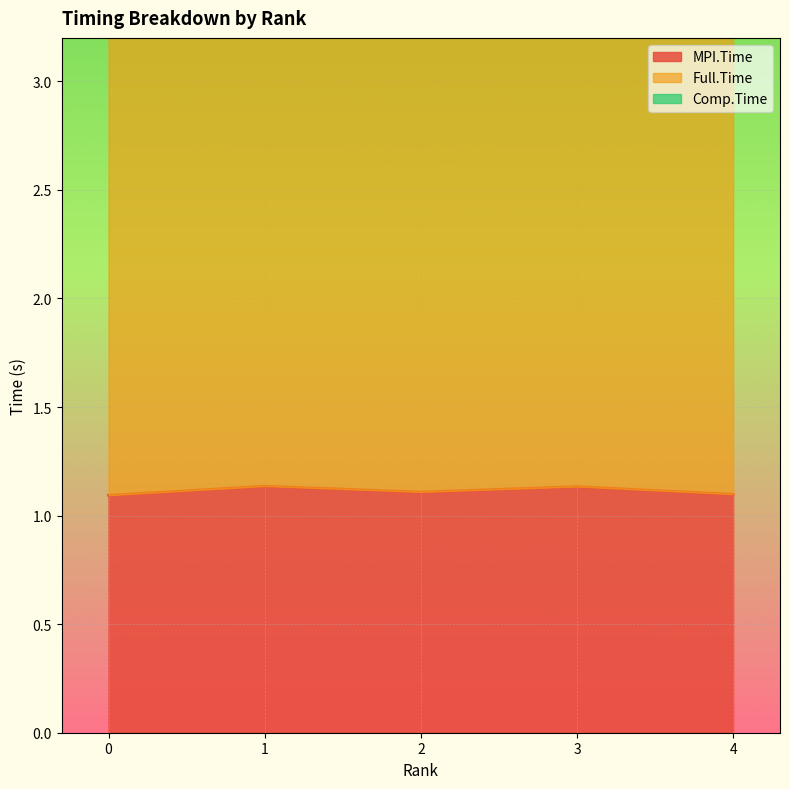

Which series has the largest total across all categories?

Full.Time